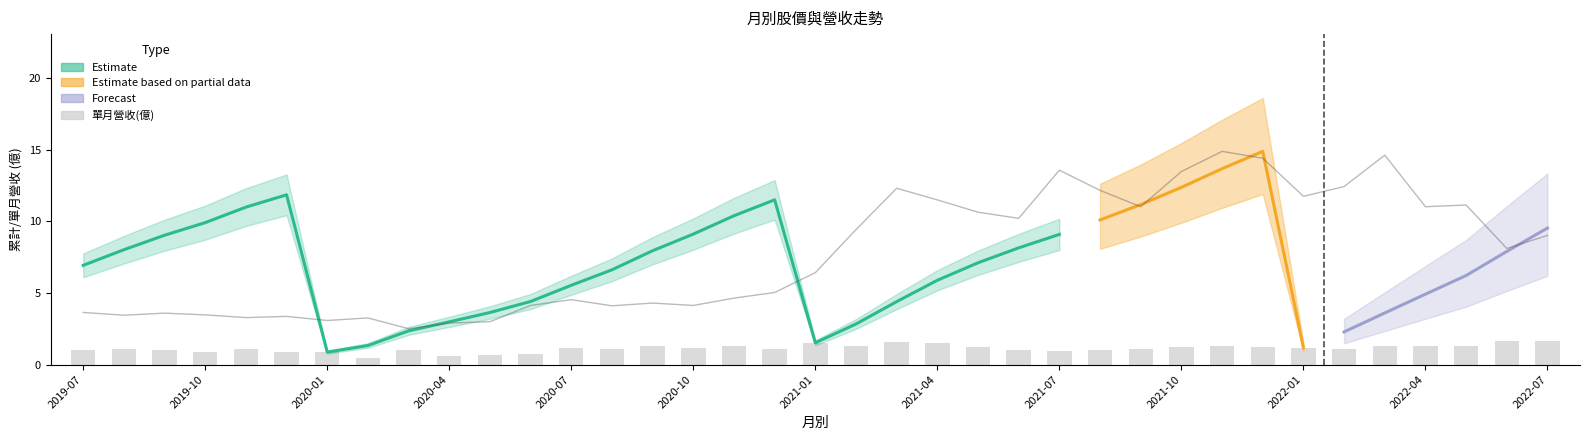

What is the sum of all 收盤價 values?

284.2